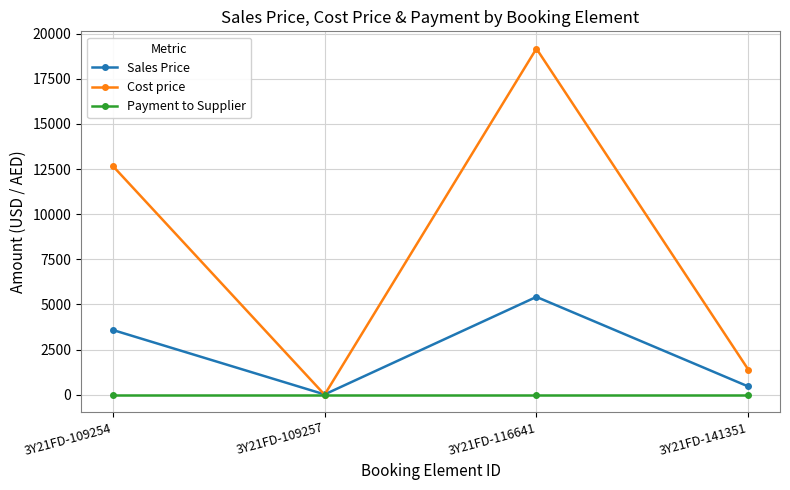

Which category has the lowest value in the Cost price series?

3Y21FD-109257